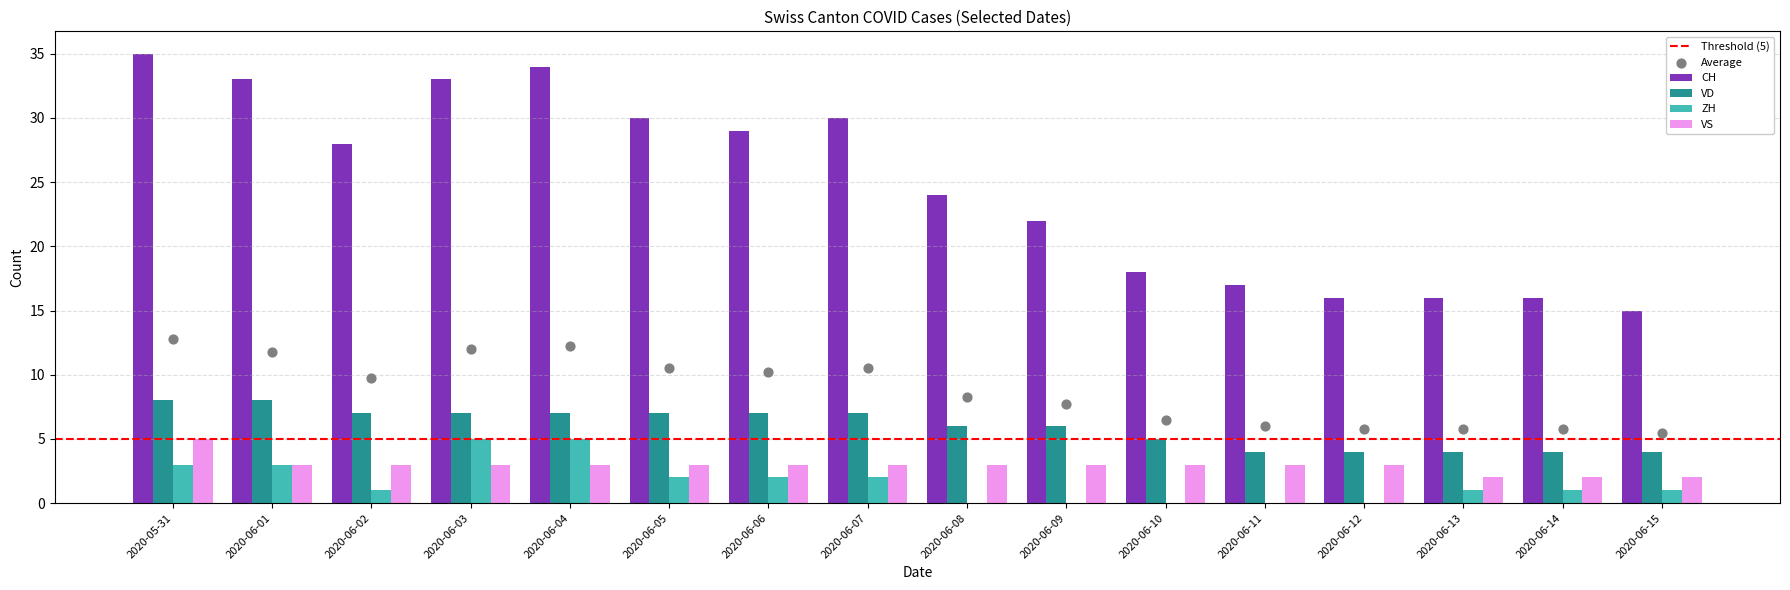

Which series has the largest total across all categories?

CH